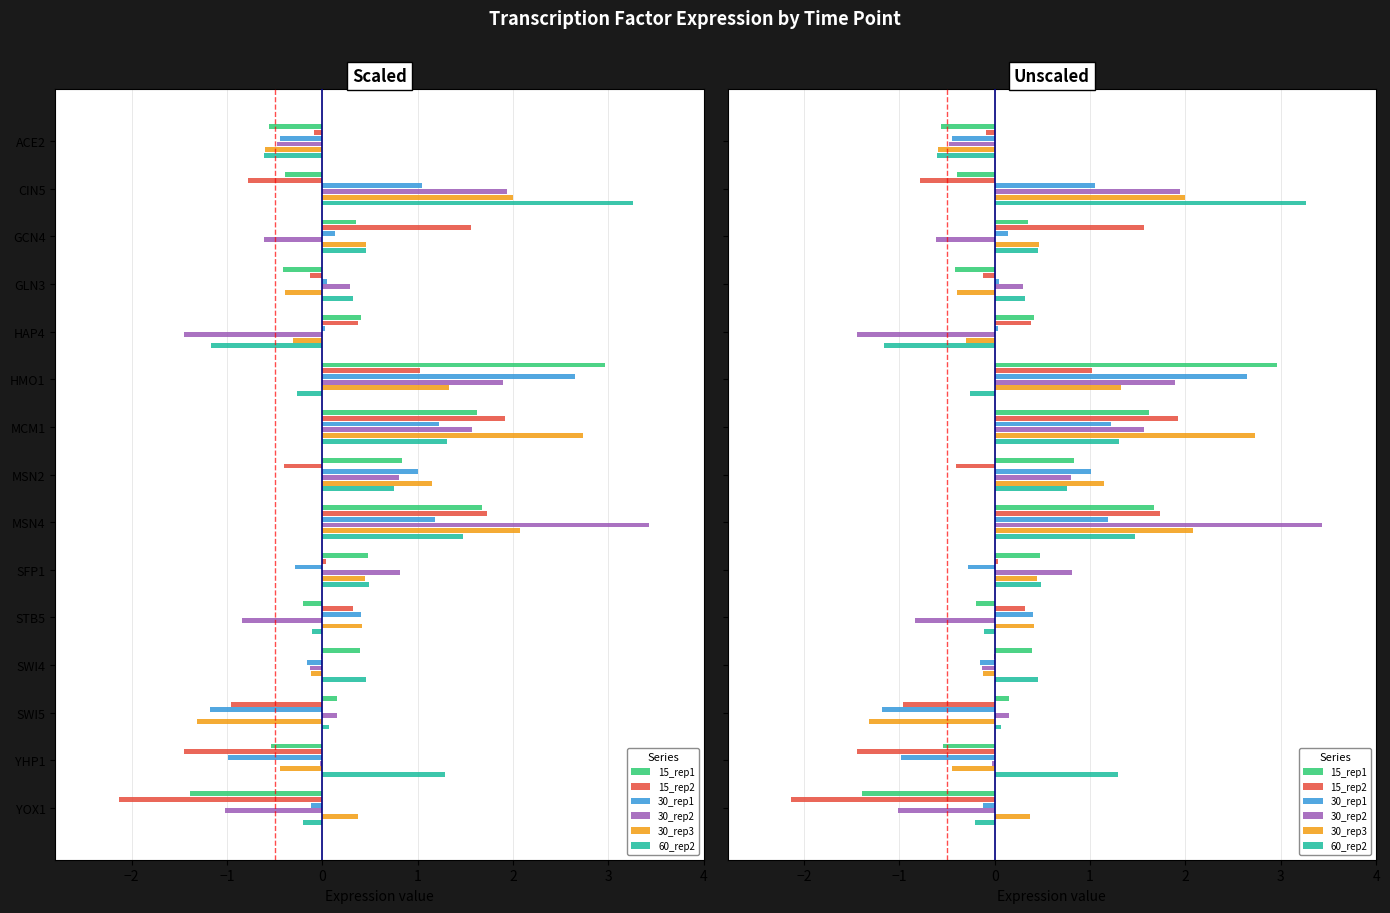

True or false: 15_rep2 has a value of -0.1 at GLN3.

True